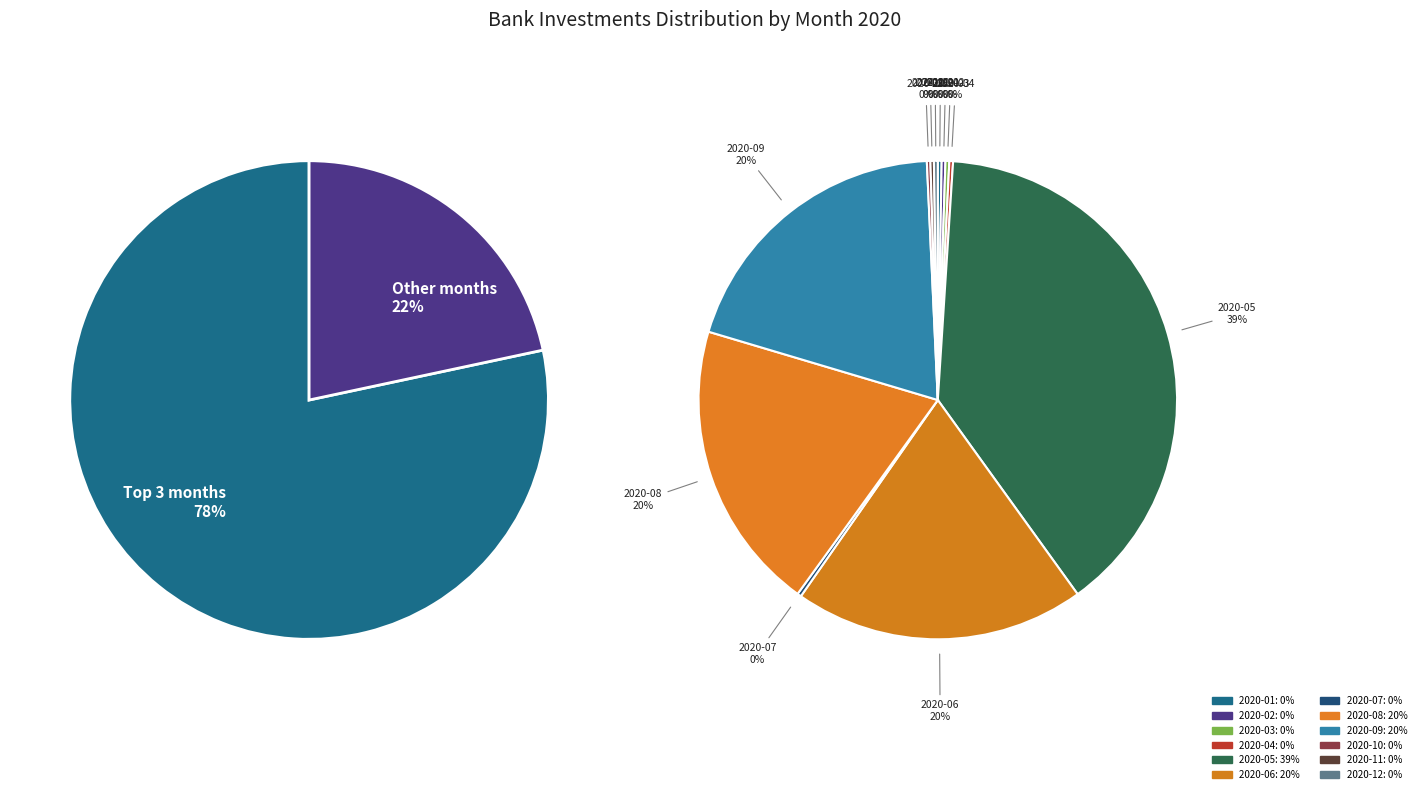

Which slice is the smallest?

2020-11